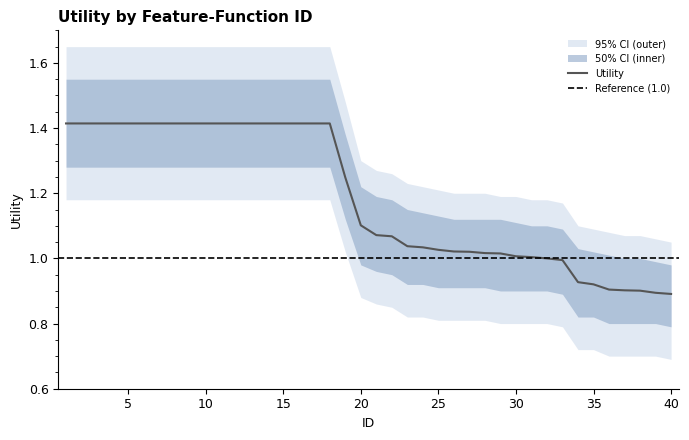

What is the difference between the highest and lowest values at 39?

0.4